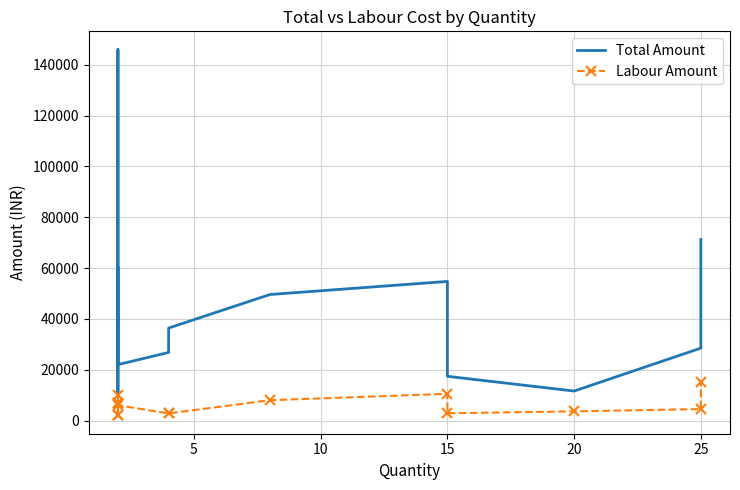

What is the smallest value displayed?

2000